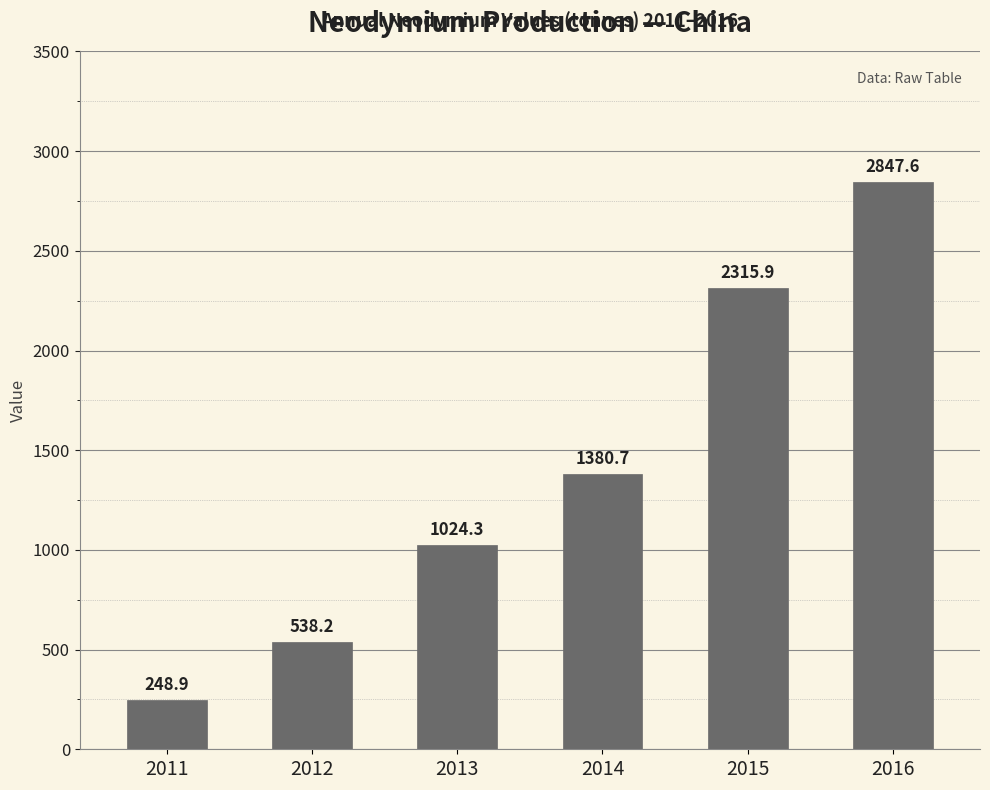

Reading left to right, extract all data points from this chart.

248.9	538.2	1024.3	1380.7	2315.9	2847.6